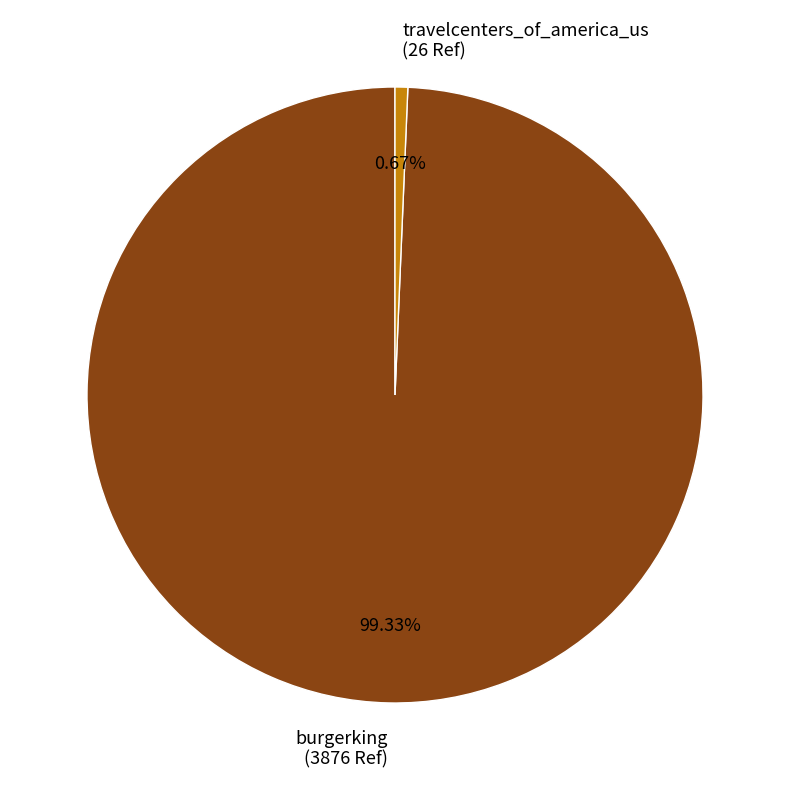

Rank the categories by value from highest to lowest.

burgerking, travelcenters_of_america_us